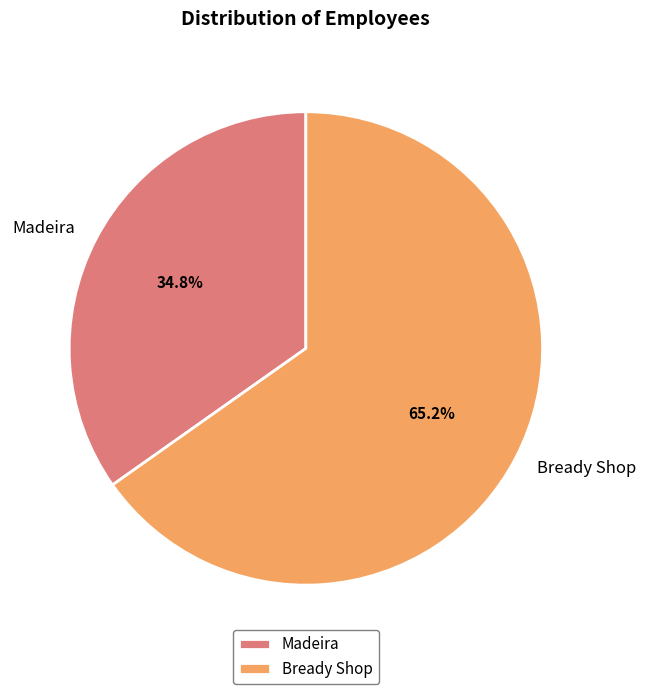

Do Bready Shop and Madeira together represent more than half of the pie?

Yes